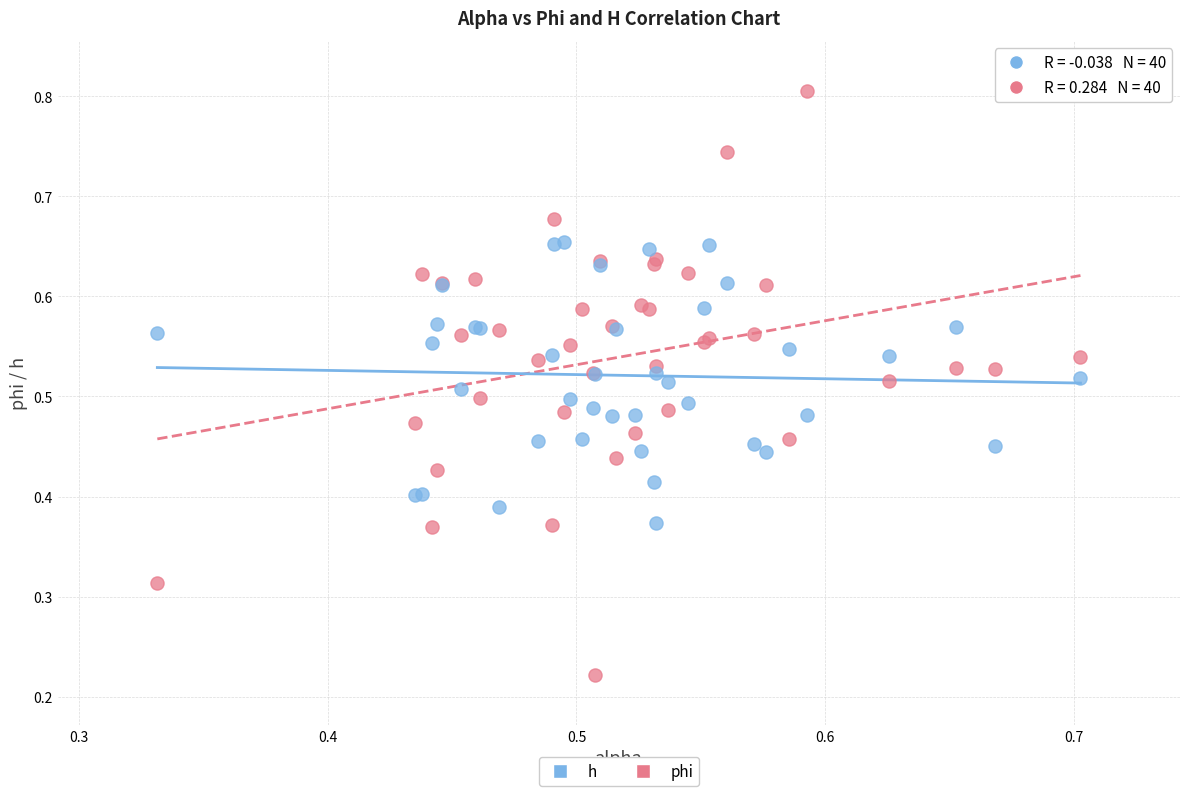

Which series has the widest spread of Y values?

phi